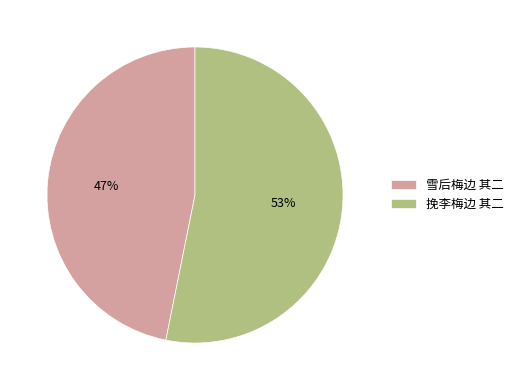

To the nearest percent, what percentage of the pie is 挽李梅边 其二?

53%